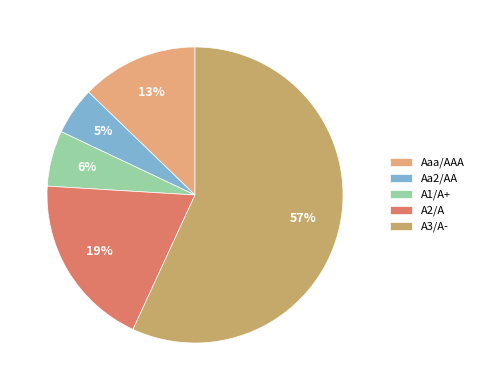

Which slice is the largest?

A3/A-